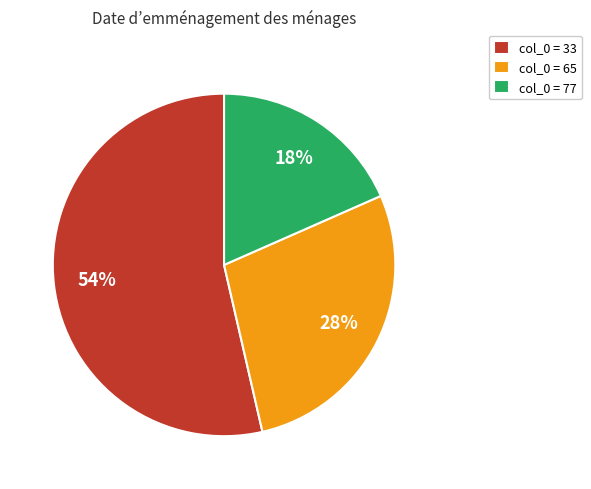

Which category has the biggest portion of the pie?

col_0 = 33